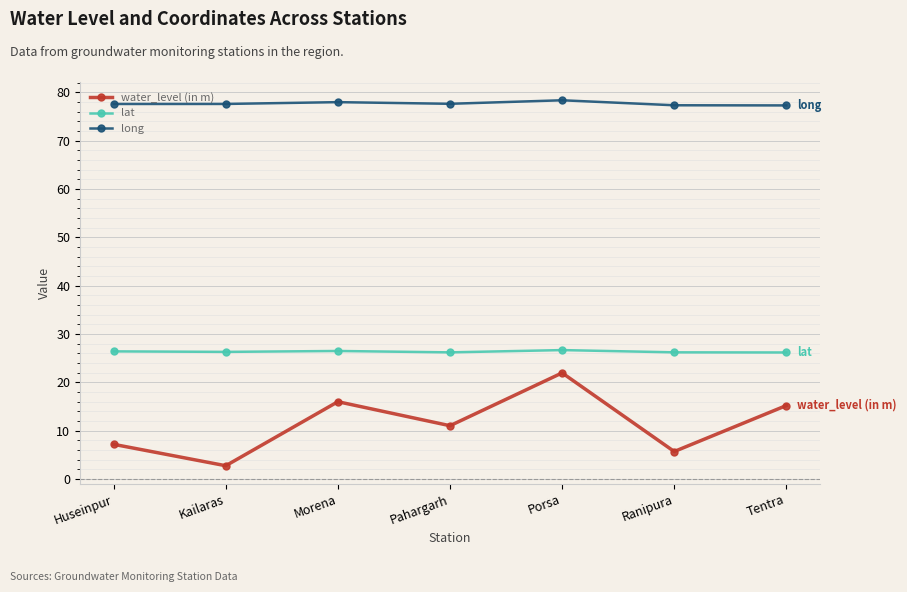

Rank the series by their maximum value, from lowest to highest.

water_level (in m), lat, long